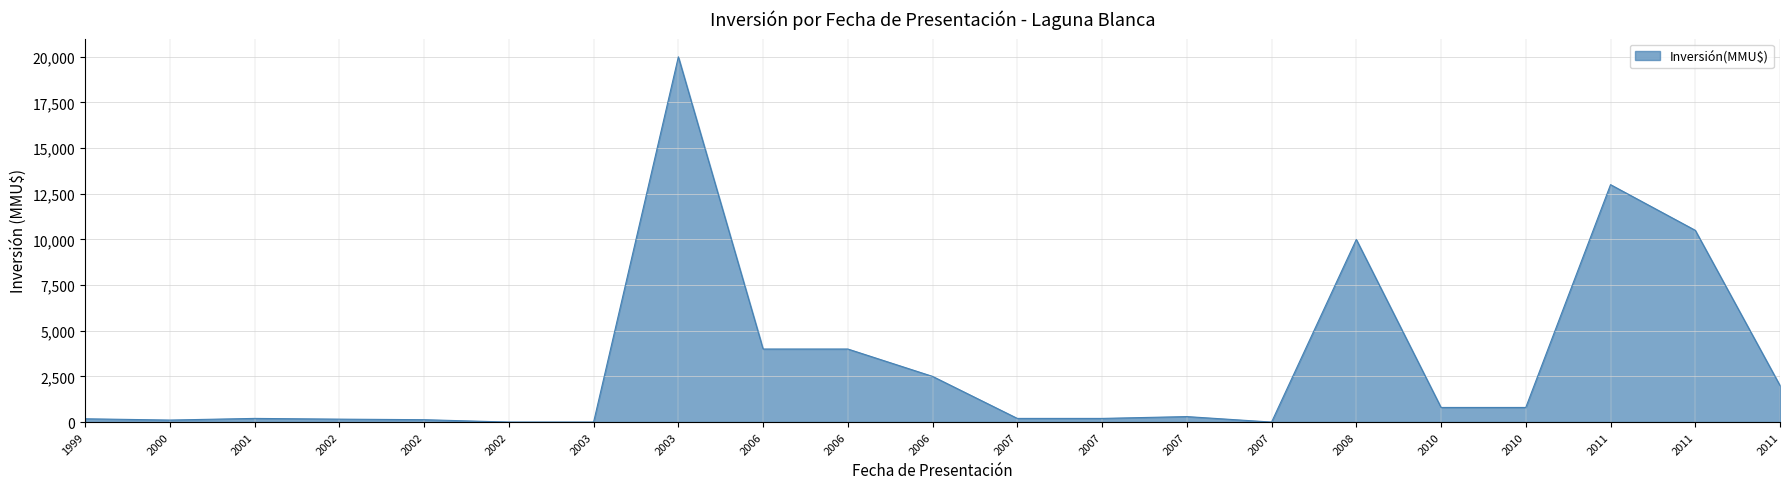

Rank the categories by value from highest to lowest.

2003, 2011, 2011, 2008, 2006, 2006, 2006, 2011, 2010, 2010, 2007, 2001, 2007, 2007, 1999, 2002, 2002, 2000, 2002, 2003, 2007